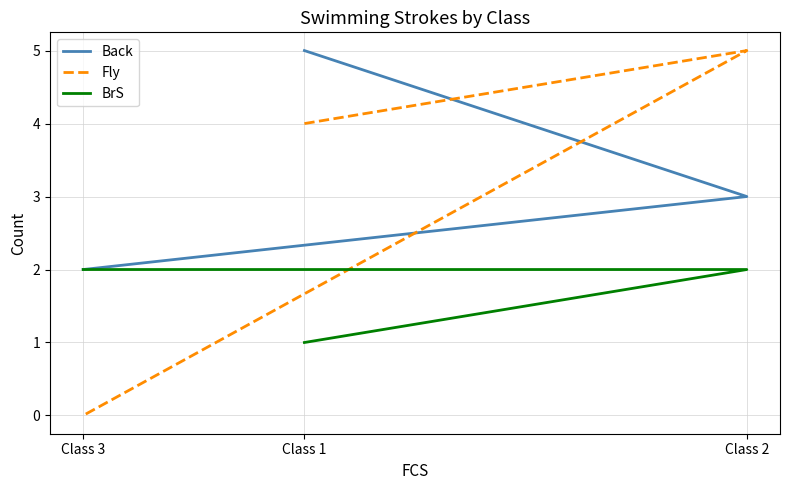

What is the difference between the highest and lowest values at Class 3?

2